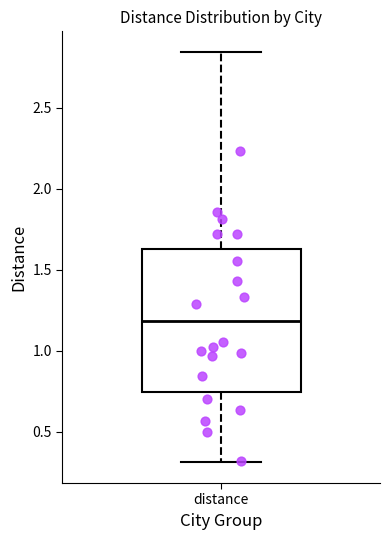

Read this box plot against the y-axis: the position of the median line, the range covered by the box, and the ends of both whiskers. The values are not printed on the chart, so give them approximately, as read against the axis.

median 1.20, box 0.75 to 1.60, whiskers 0.30 to 2.85